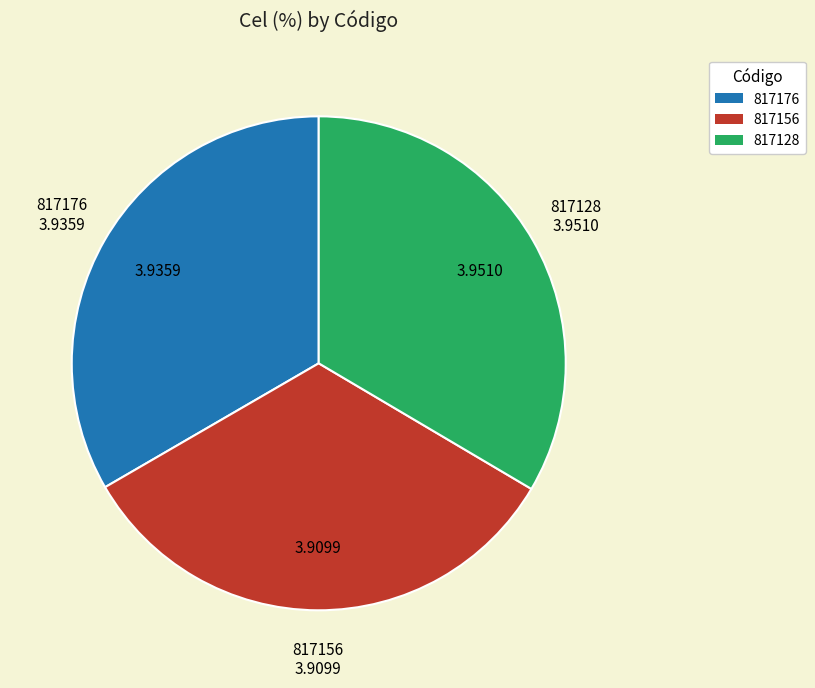

Do 817156 and 817176 together represent more than half of the pie?

Yes